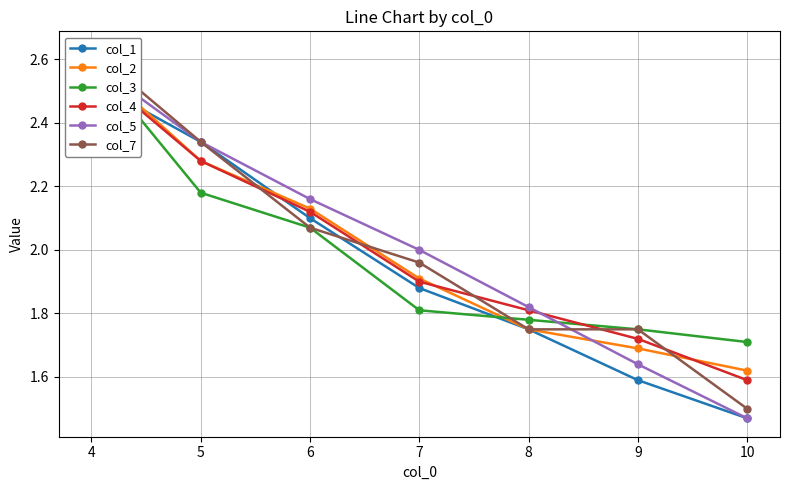

The col_7 series shows 0.4 at 8. True or false?

False